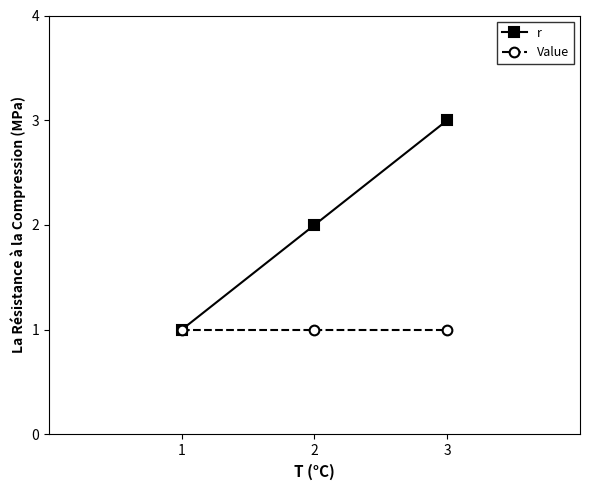

What is the minimum value shown in the chart?

1